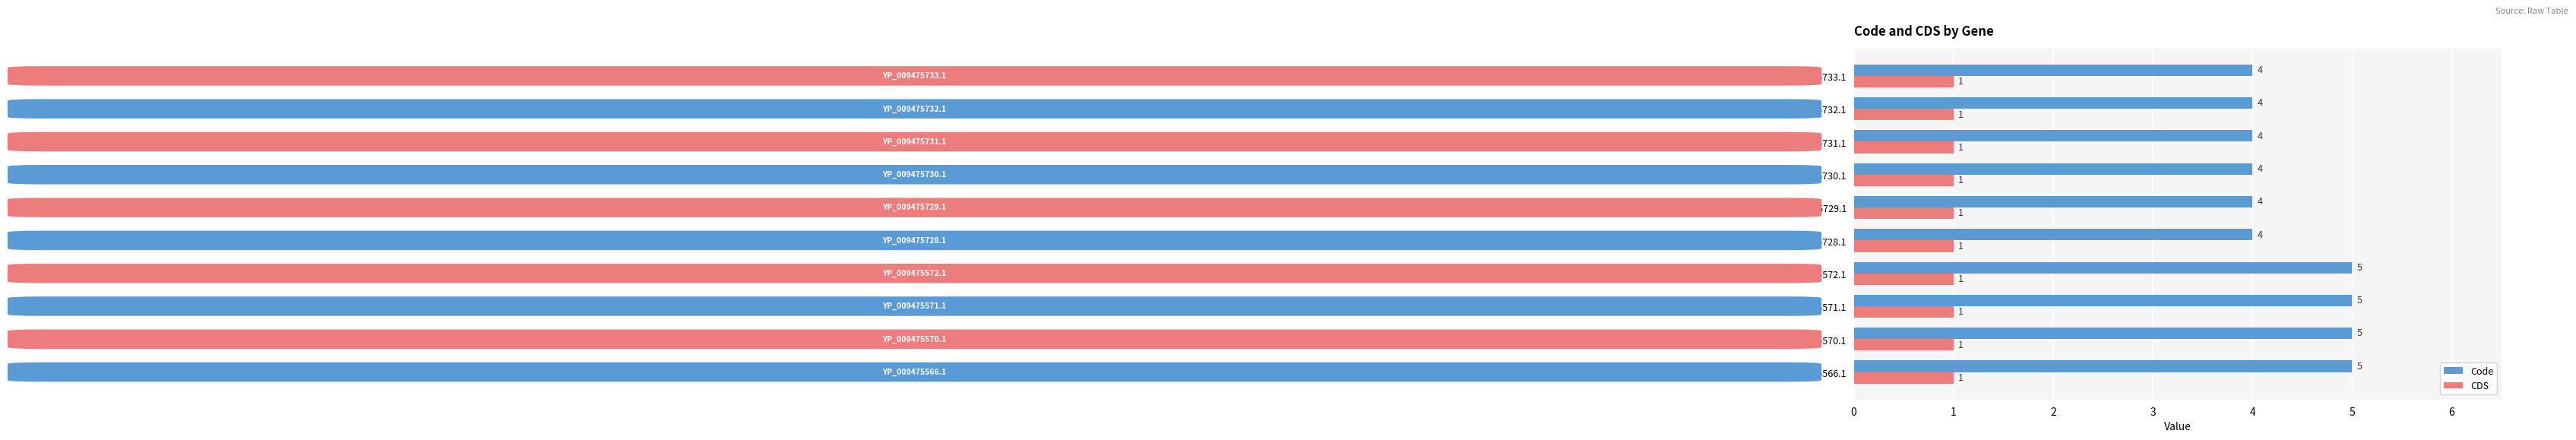

What is the sum of the Code values at YP_009475570.1 and YP_009475729.1?

9